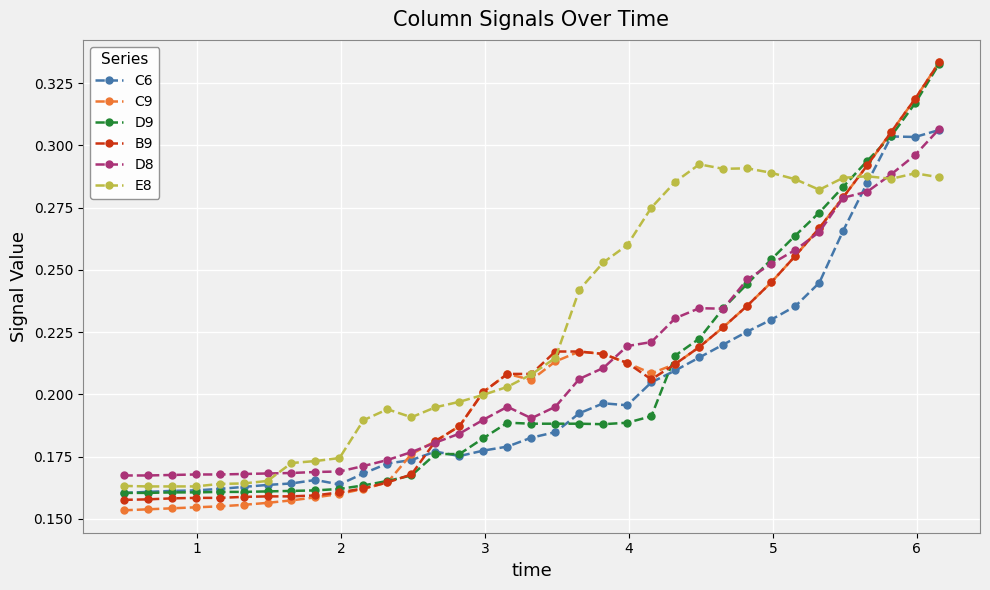

At how many categories does at least one series exceed 0?

35